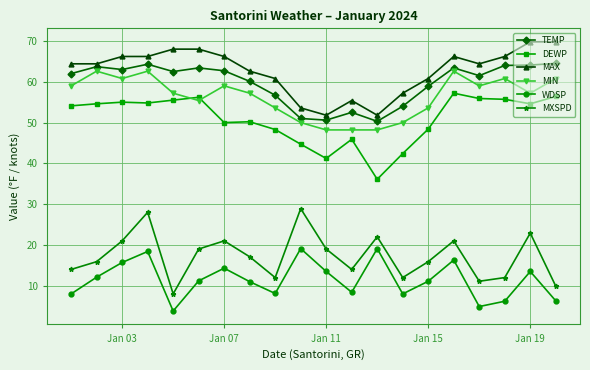

Which series has the largest total across all categories?

MAX